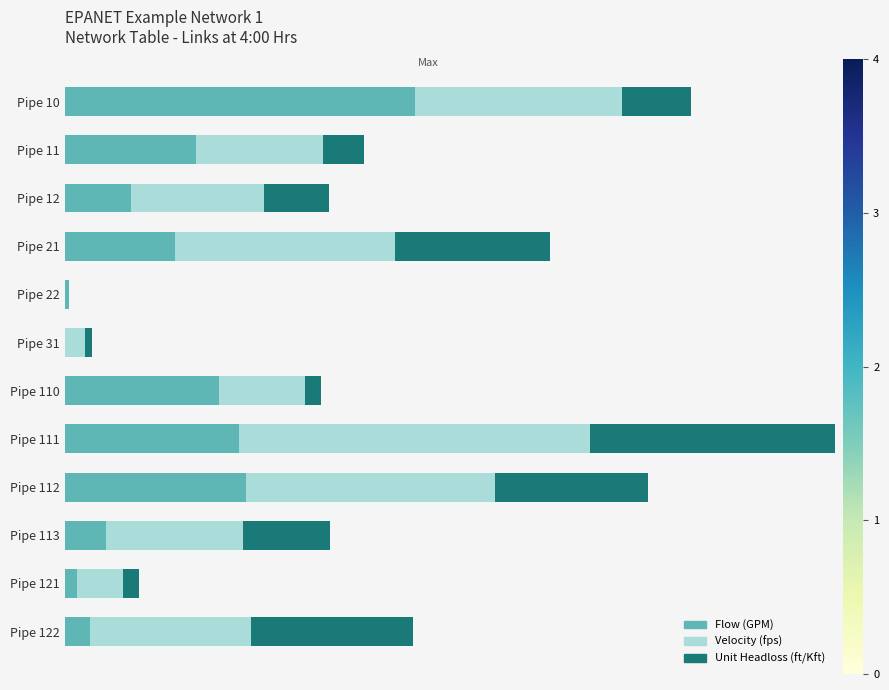

Reading left to right, list all the values displayed in this chart.

Flow (GPM): 1.0	0.4	0.2	0.3	0.0	0.0	0.4	0.5	0.5	0.1	0.0	0.1
Velocity (fps): 0.6	0.4	0.4	0.6	0.0	0.1	0.2	1.0	0.7	0.4	0.1	0.5
Unit Headloss (ft/Kft): 0.2	0.1	0.2	0.4	0.0	0.0	0.0	1.0	0.4	0.3	0.0	0.5